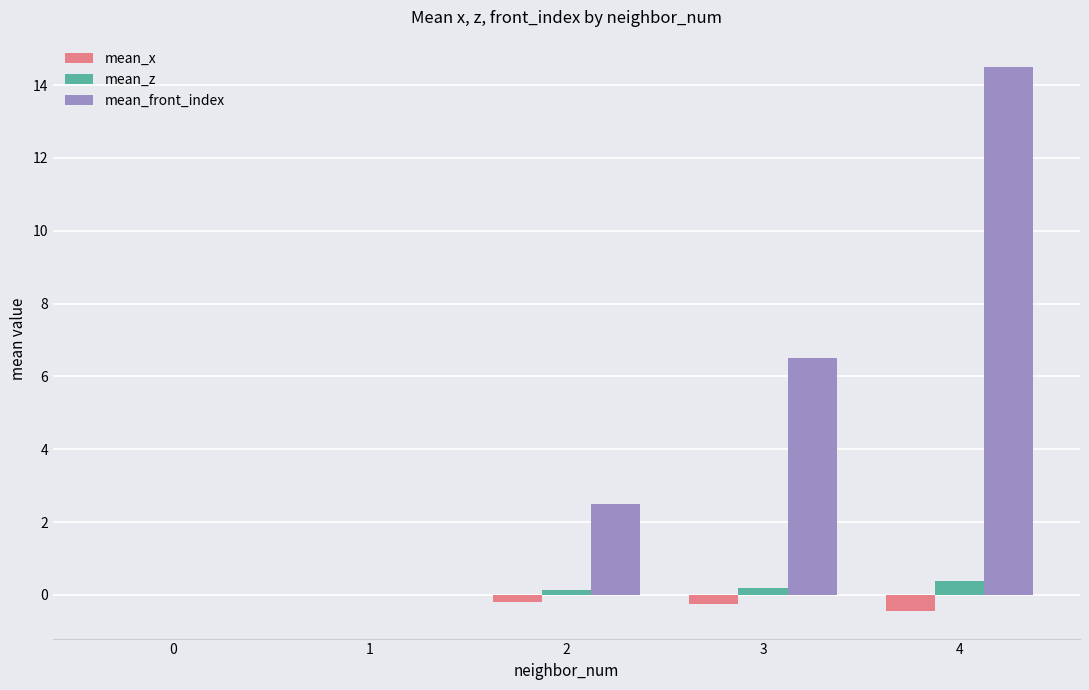

At which category does the chart reach its peak across all series?

4